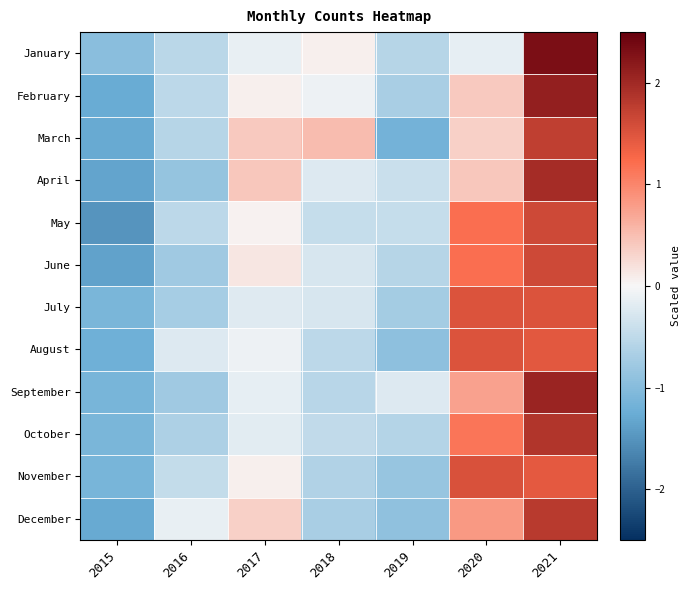

At which category is the sum across all series the highest?

2021